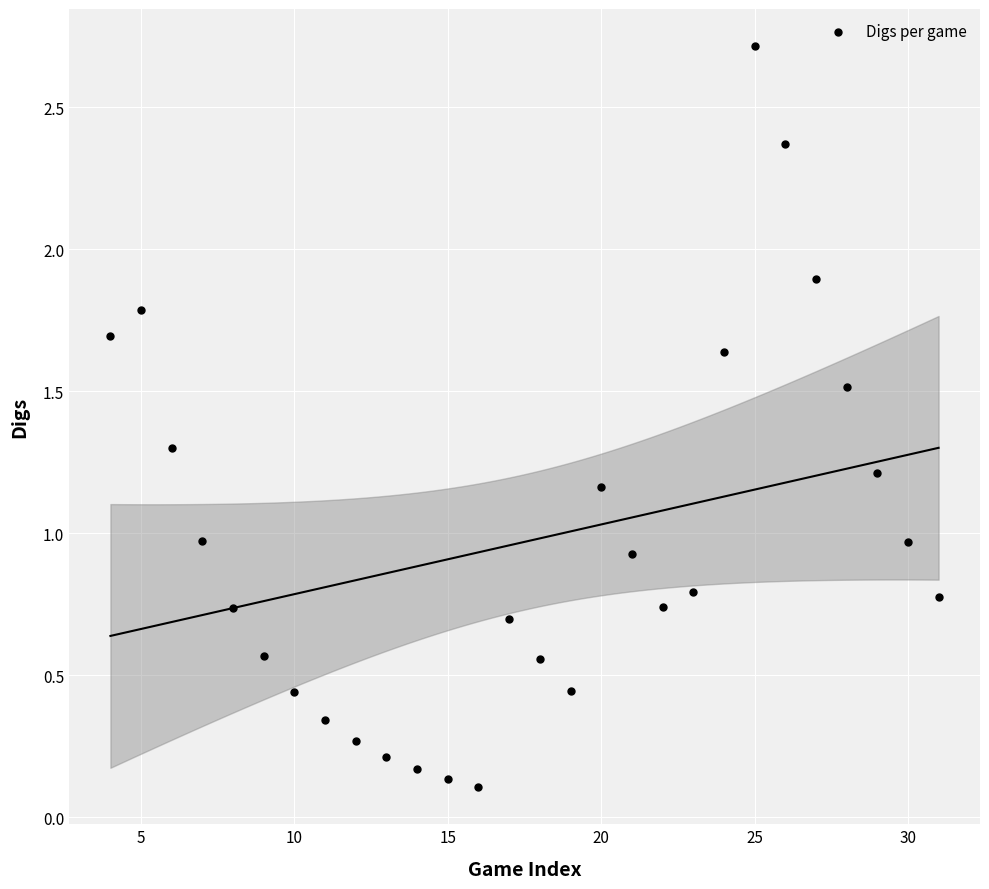

What is the range of Y values (max minus min)?

2.6